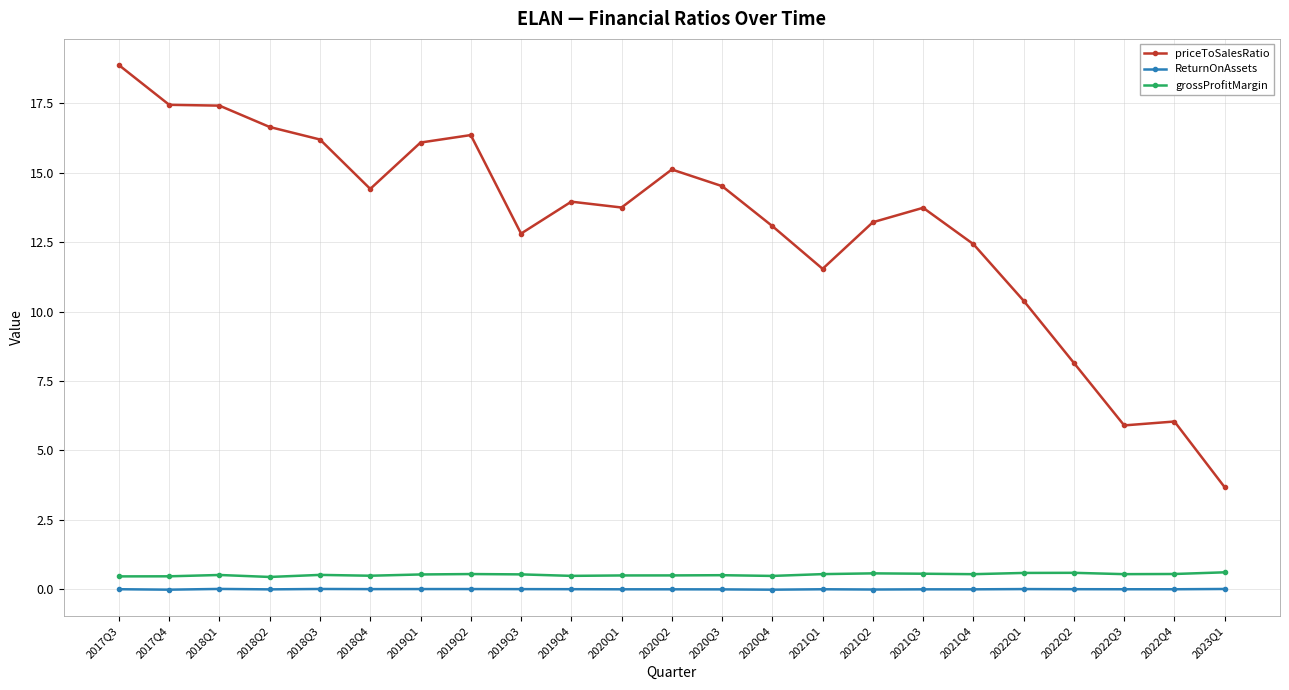

What is the value of the grossProfitMargin point at the 16th from the left?

0.6